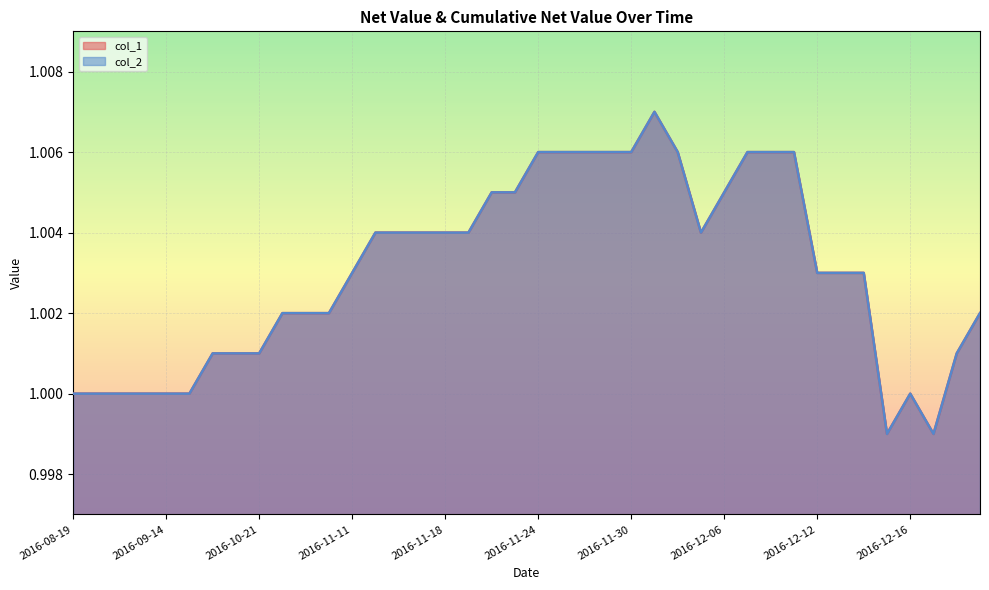

Where does the col_2 series first go above 1?

2016-09-30